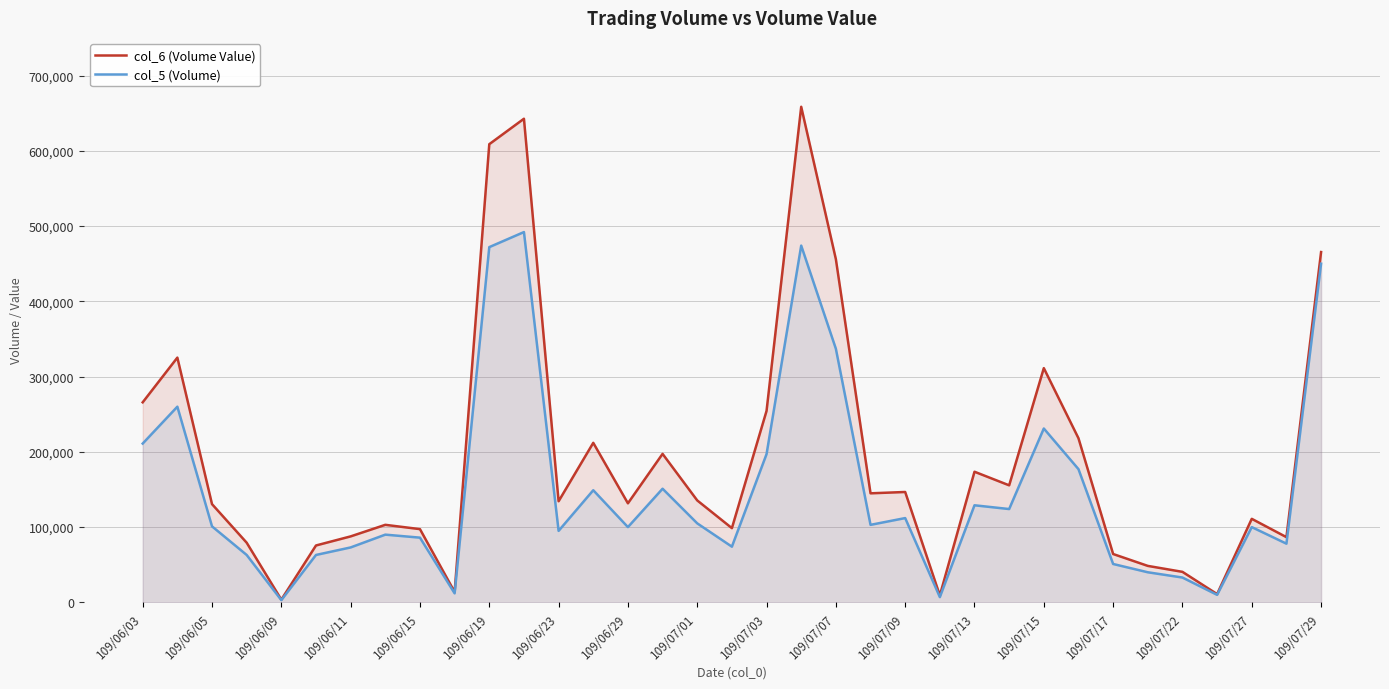

The value of col_5 (Volume) at 109/06/15 is 86000. True or false?

True